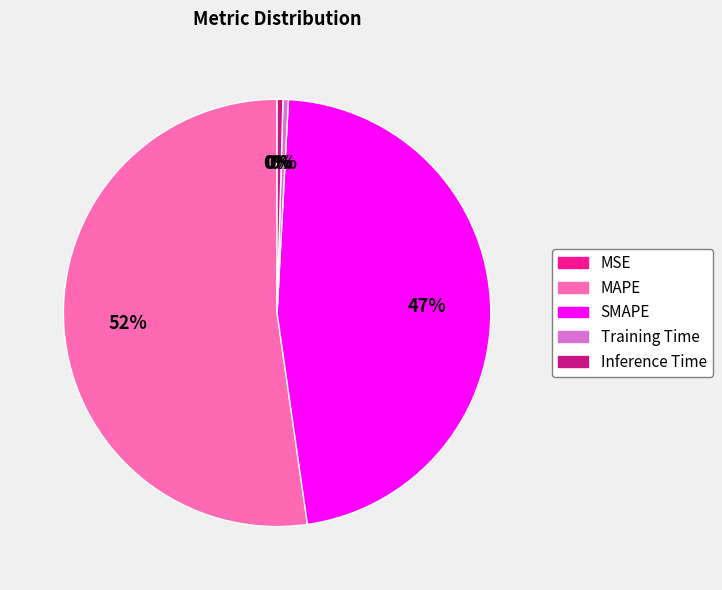

To the nearest percent, what percentage of the pie is SMAPE?

47%